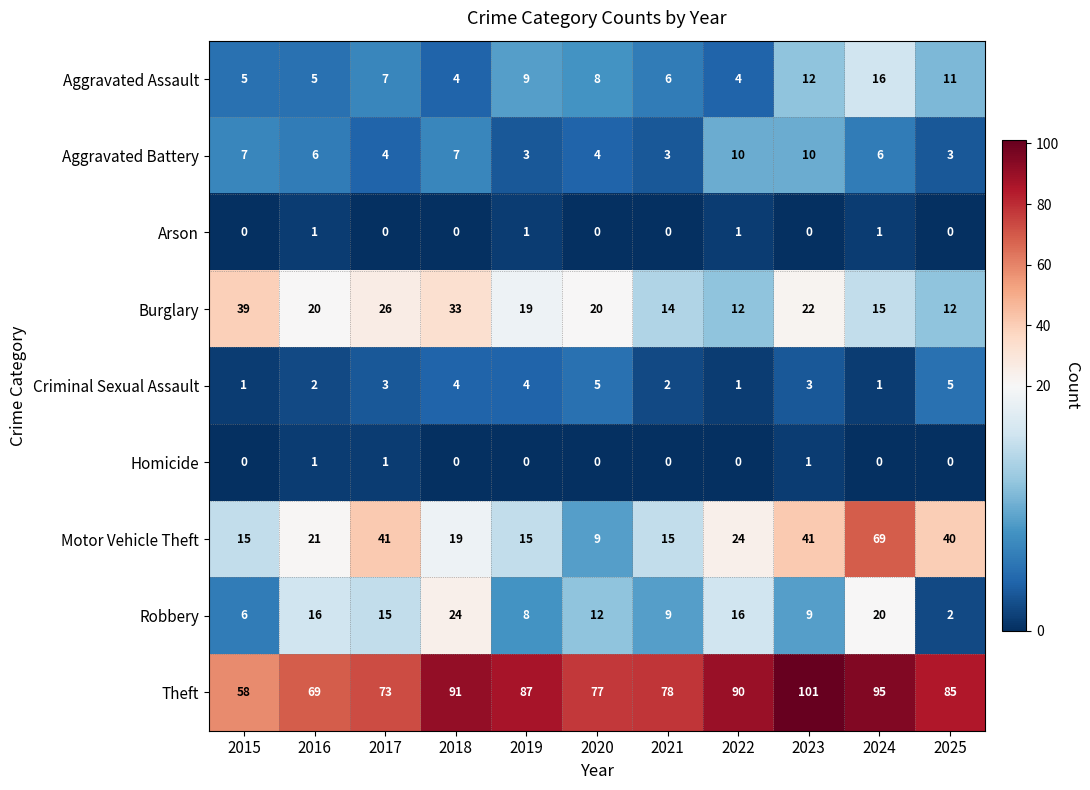

How many Homicide values are between 0 and 1?

11